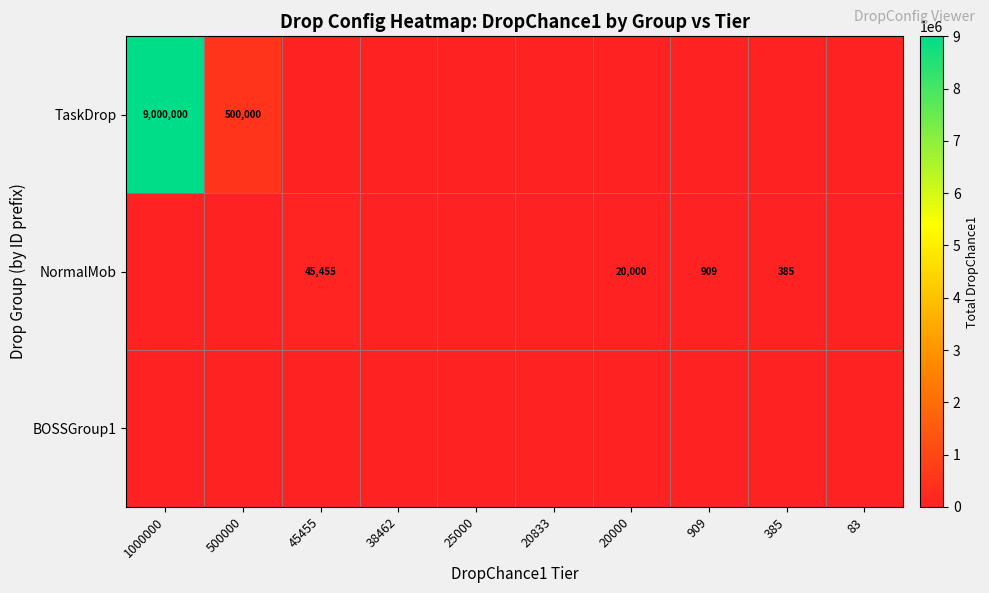

The TaskDrop series shows 9000000 at 1000000. True or false?

True